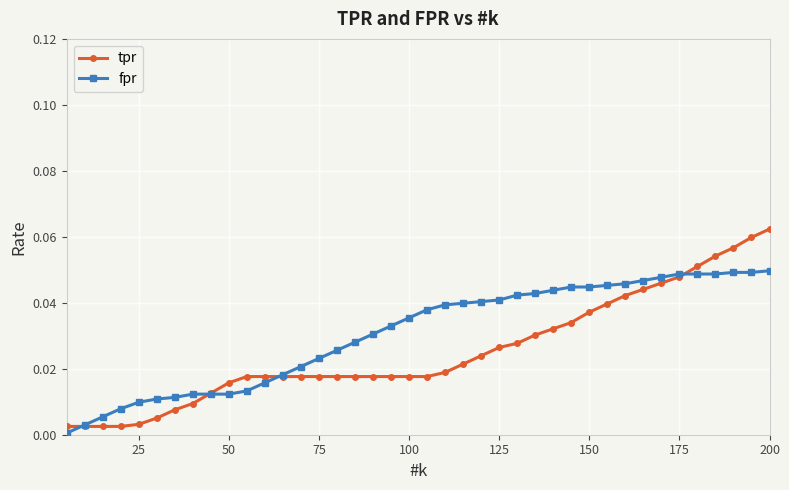

How many data points does each series have?

40